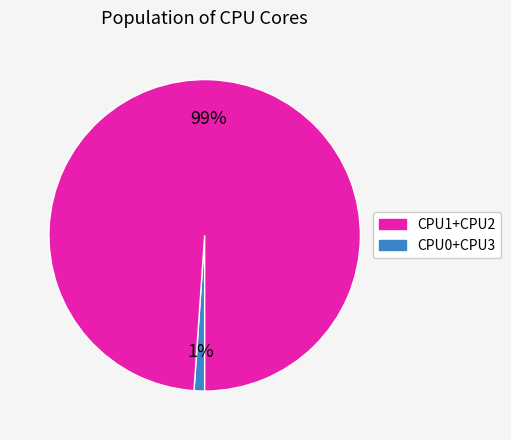

To the nearest percent, what is the difference between the largest and smallest slice percentages?

98%